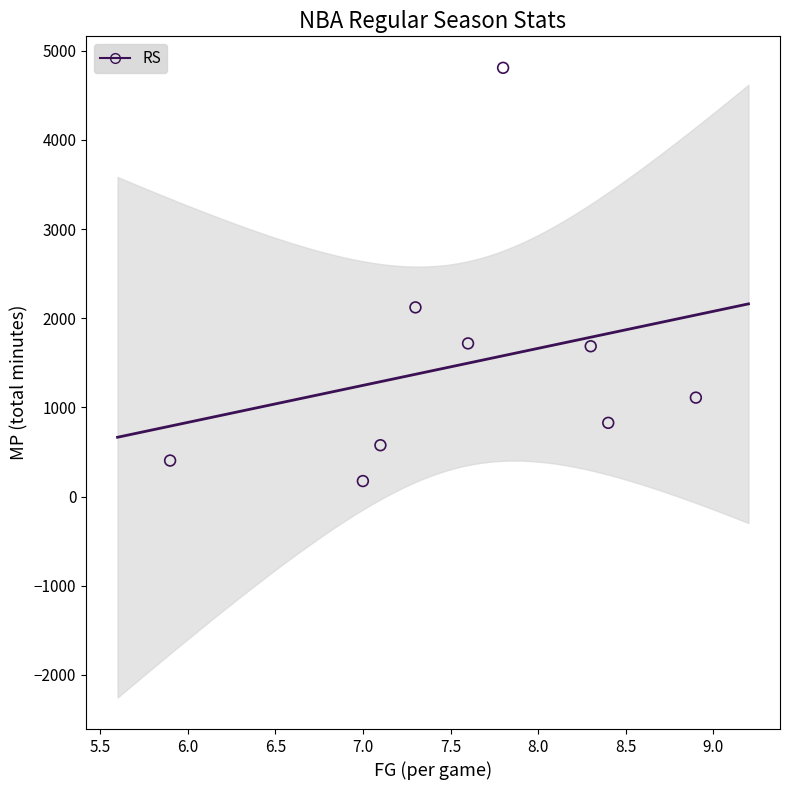

What is the average Y value?

1492